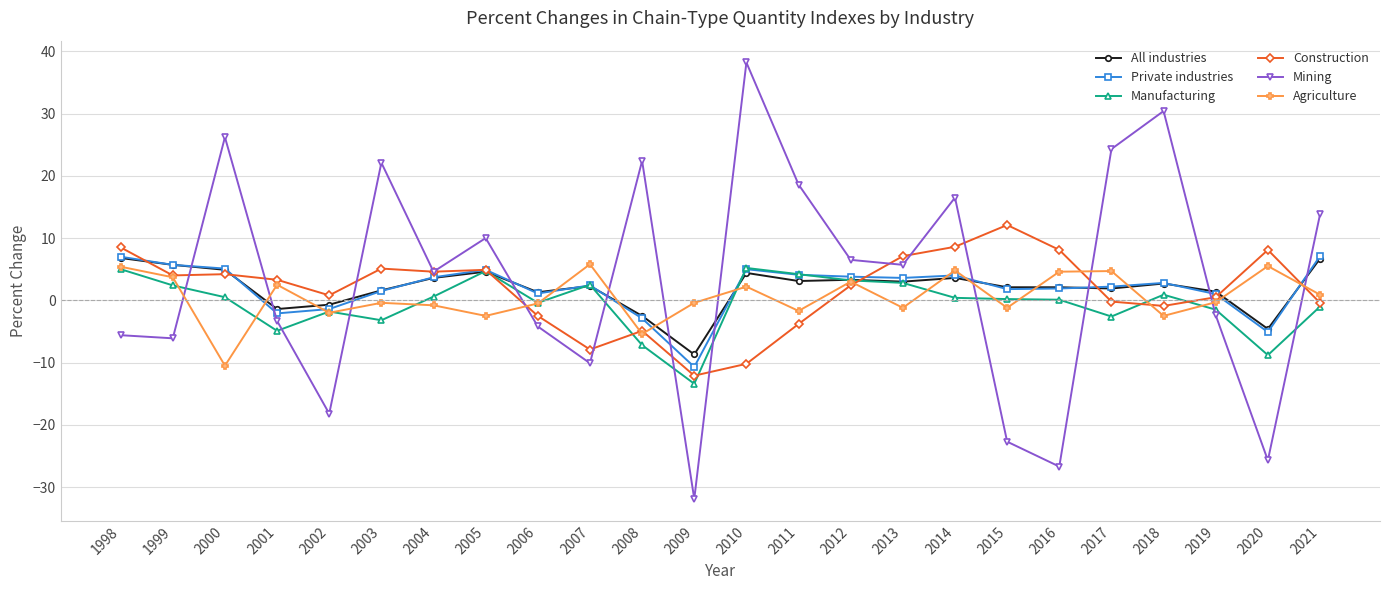

What is the highest value of the Manufacturing series?

5.2